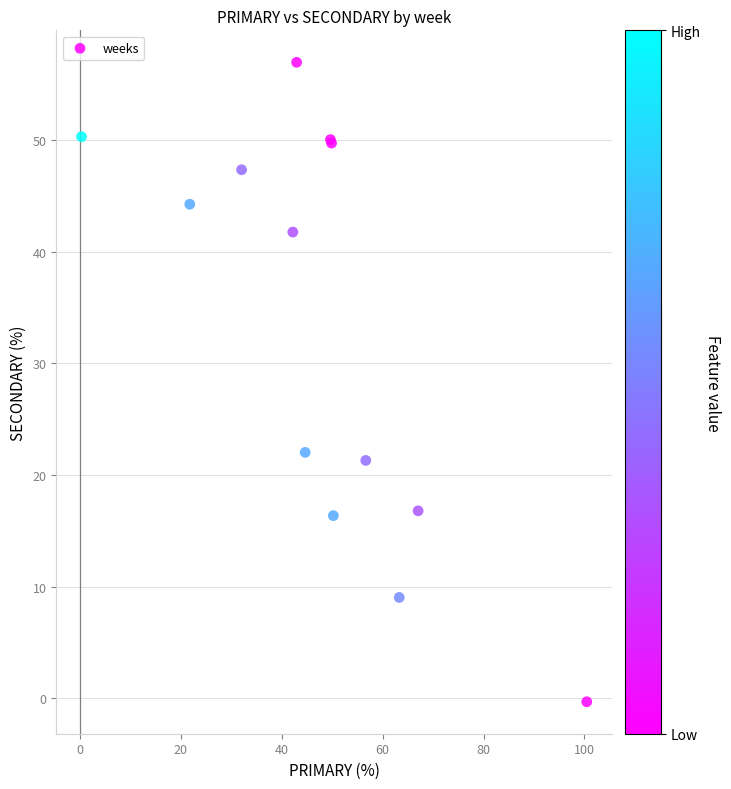

What Y value in the scatter plot is closest to 28?

22.0